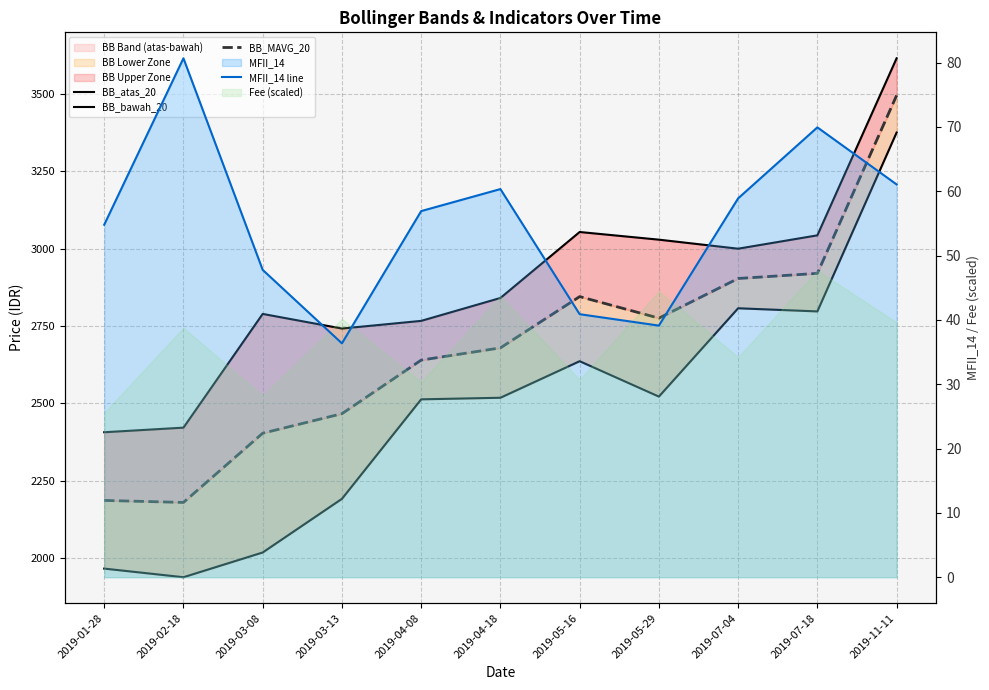

True or false: BB_MAVG_20 and MFII_14 line cross at least once.

False